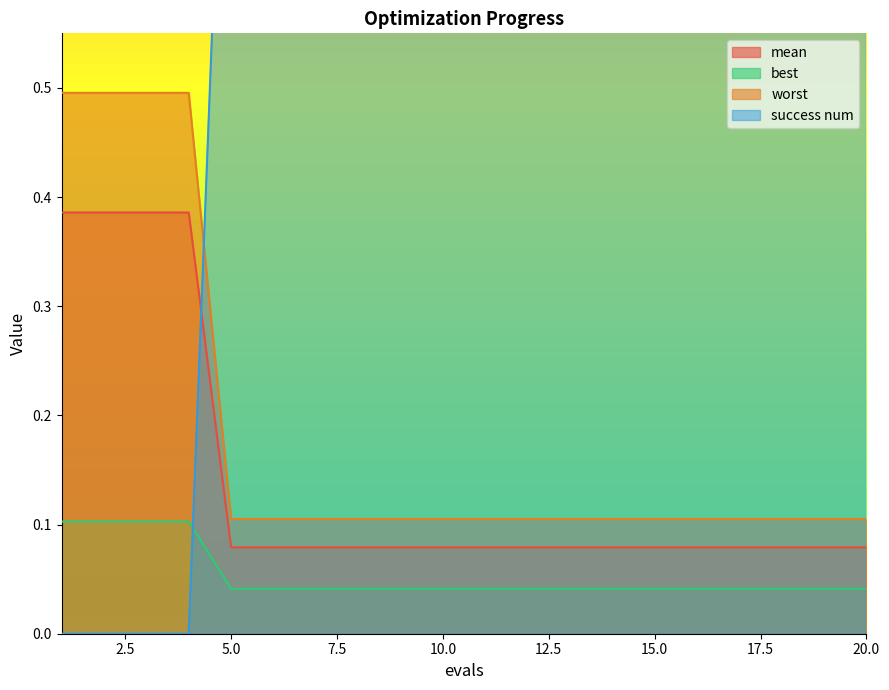

What is the value of the worst point at the 14th from the left?

0.1